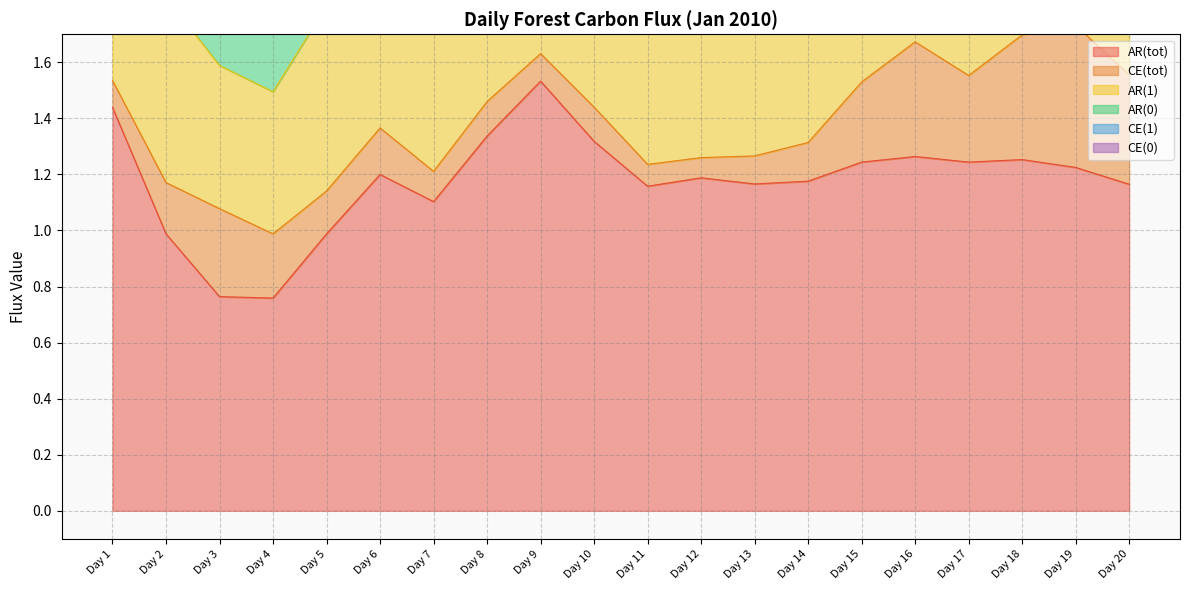

True or false: CE(0) and AR(1) cross at least once.

False